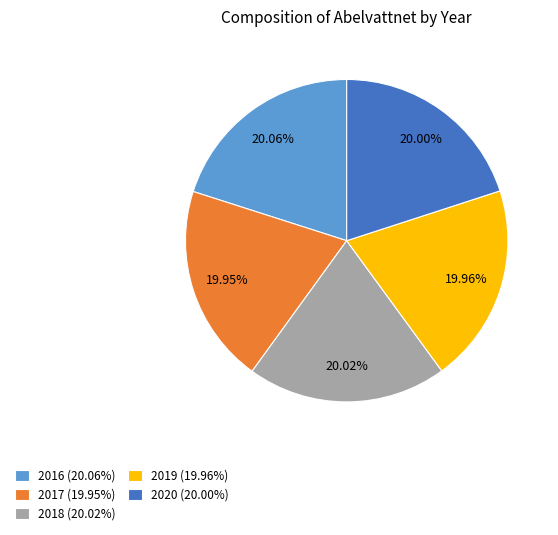

Count the number of slices in the pie.

5